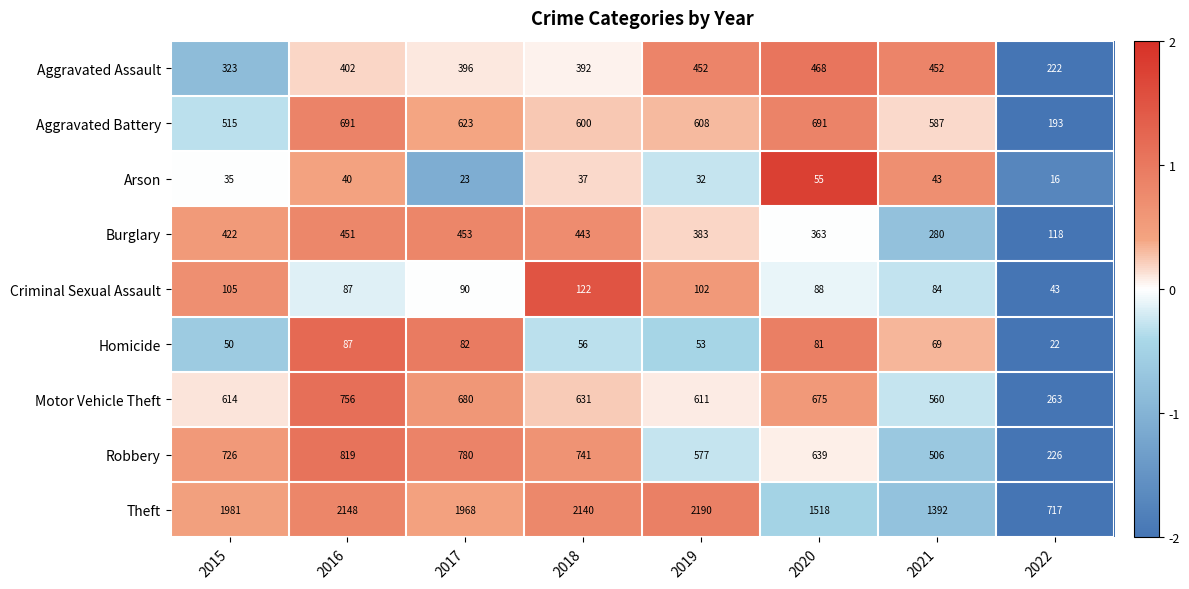

What is the total value across all series at 2015?

4771